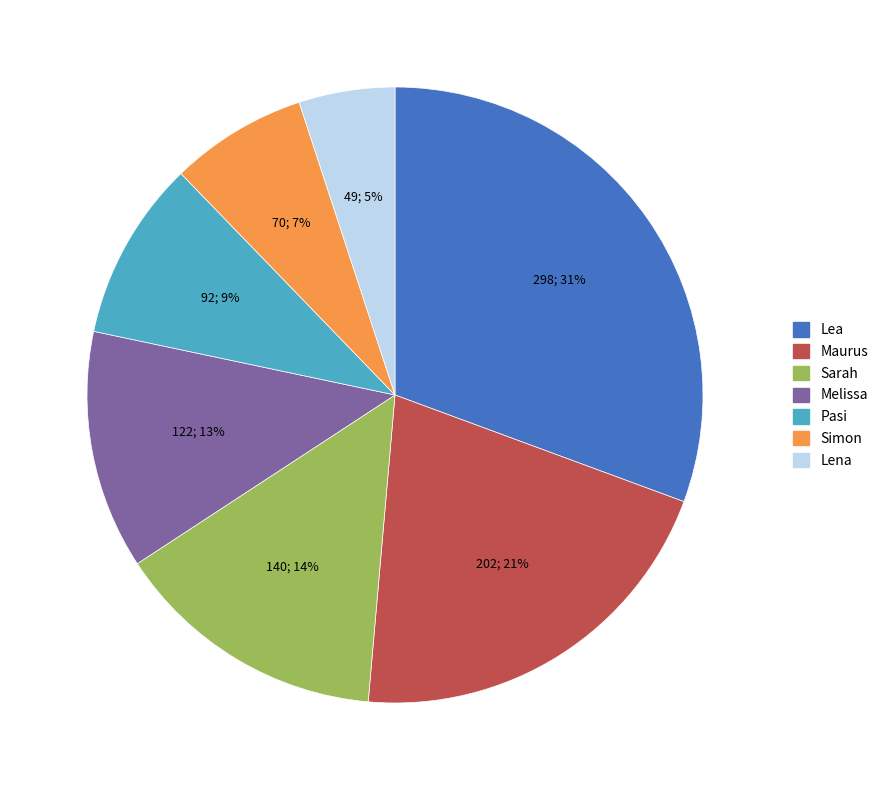

Count the number of slices in the pie.

7